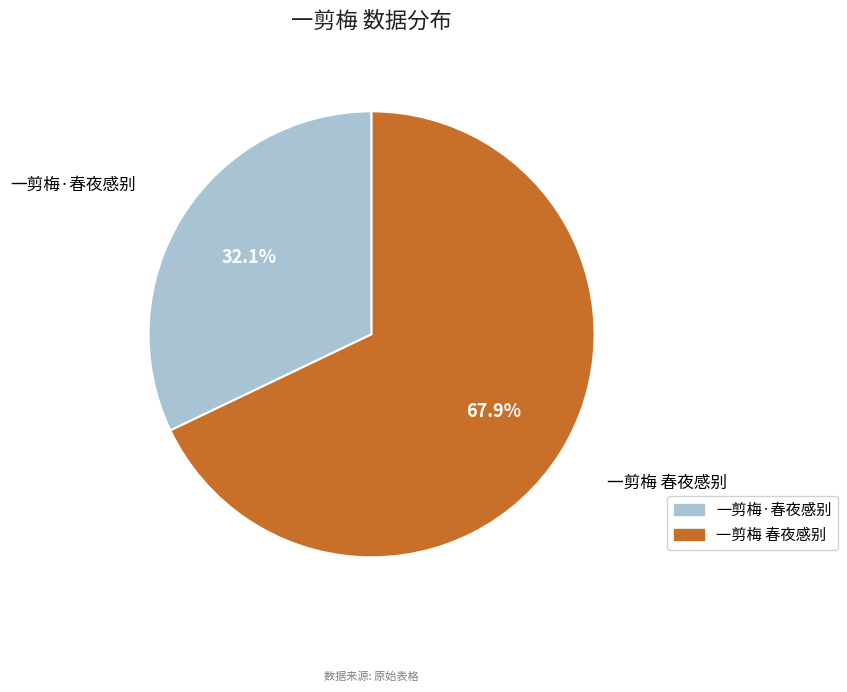

To the nearest percent, what is the combined percentage of 一剪梅·春夜感别 and 一剪梅 春夜感别?

100%